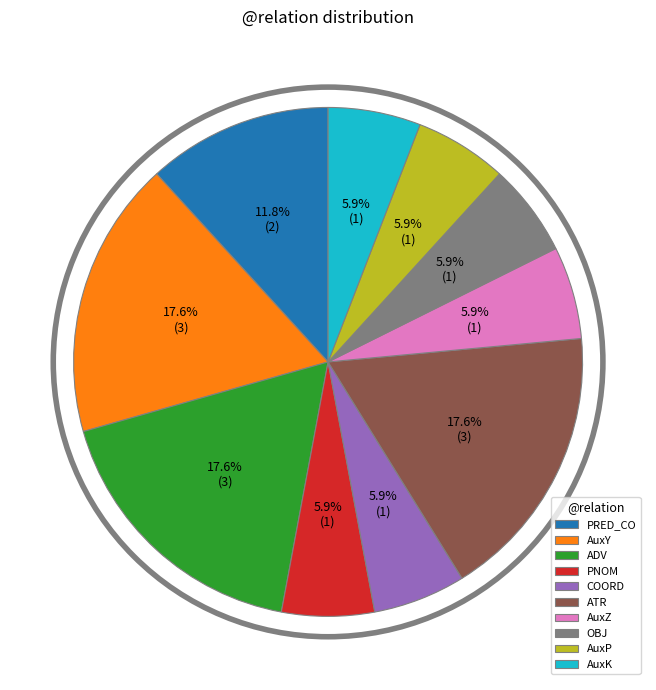

Approximately how many times larger is the value at ADV compared to PRED_CO?

1.5